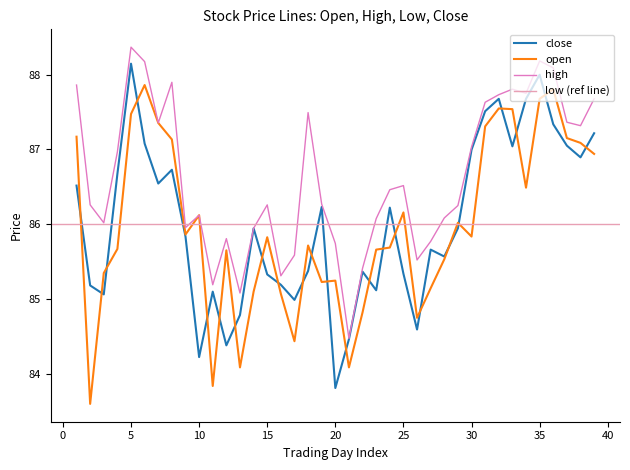

What is the highest value of the high series?

88.4